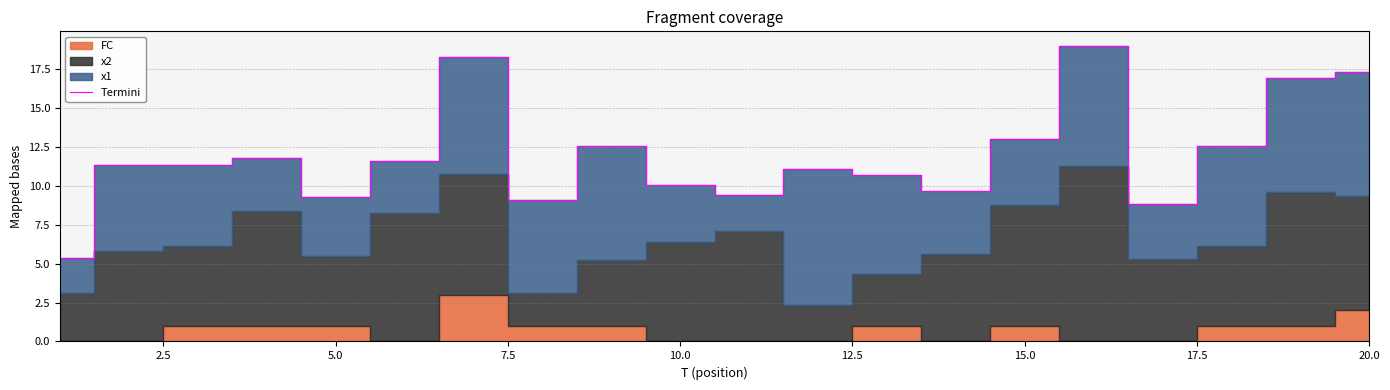

What is the average value?

12.0